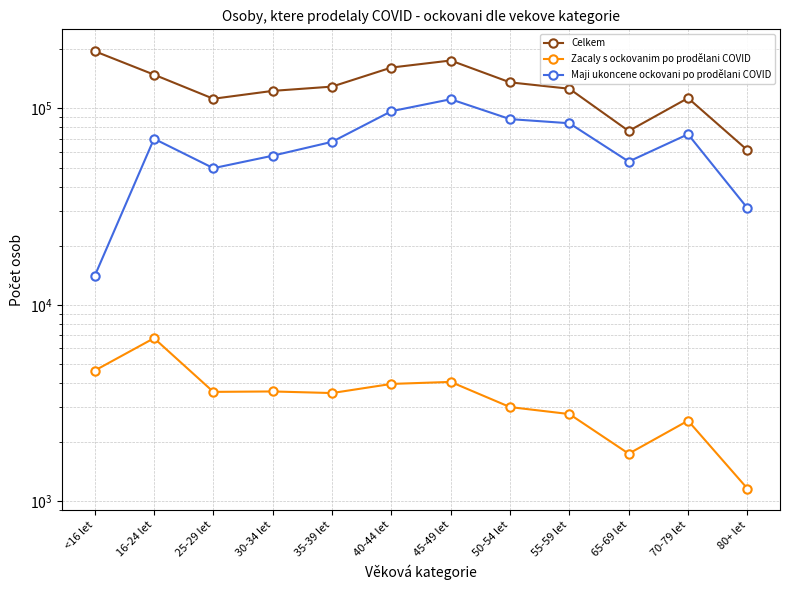

At how many categories does at least one series exceed 76078?

11